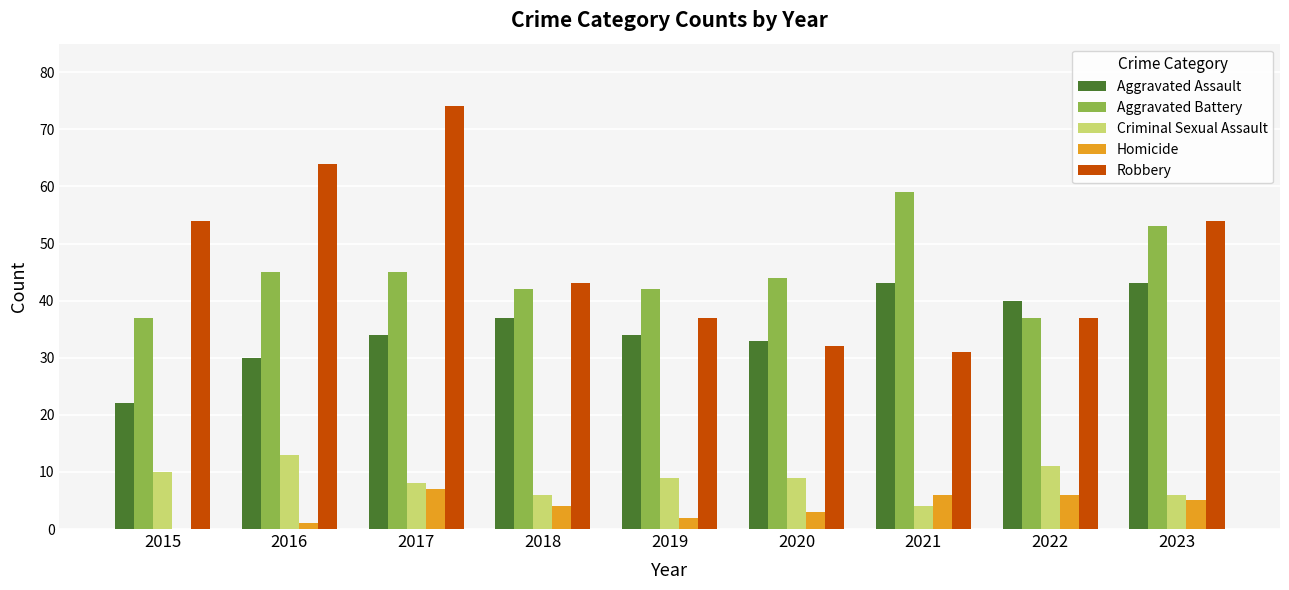

What is the difference between the Aggravated Battery values at 2015 and 2021?

22